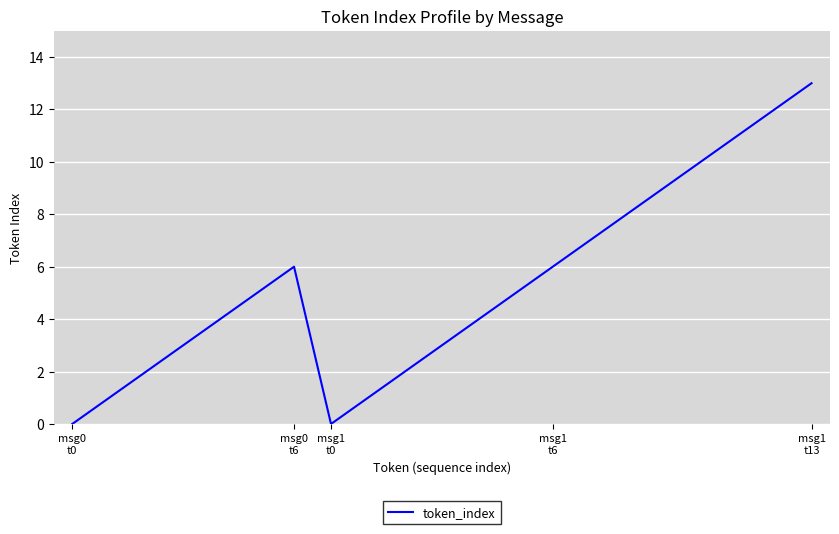

What is the difference between the maximum and minimum values?

13